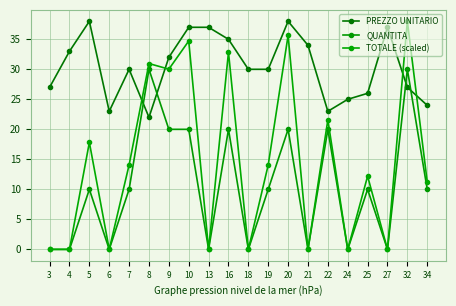

How many data points does each series have?

20